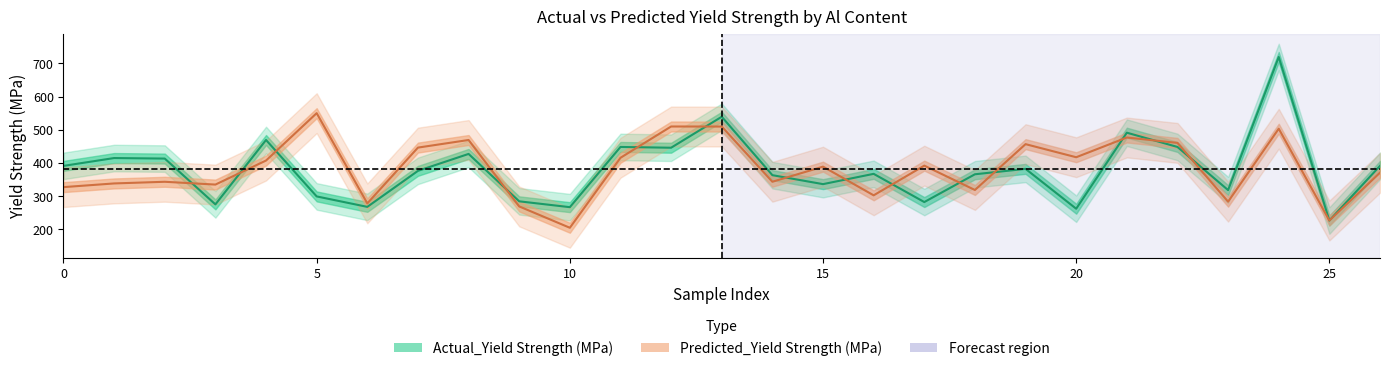

True or false: Actual_Yield Strength (MPa) has more than 1 points higher than both neighbors.

True